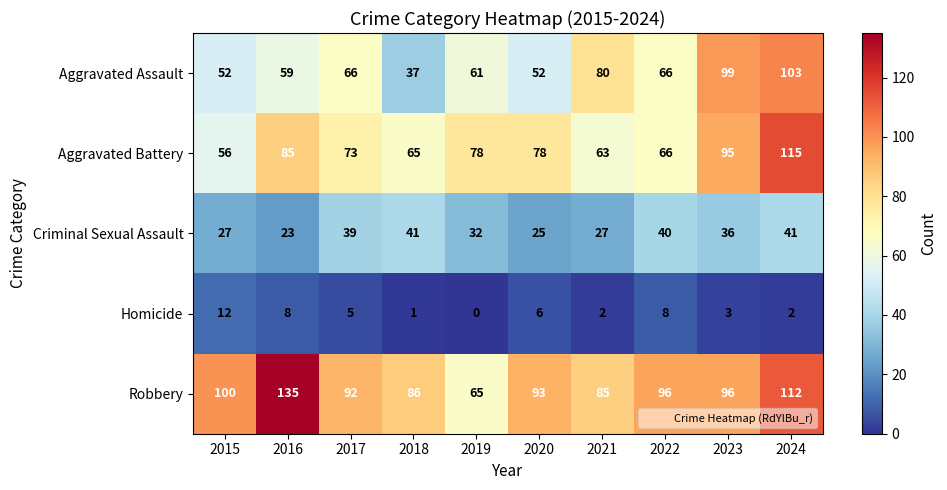

What is the difference between the second highest and minimum values in the Homicide series?

8